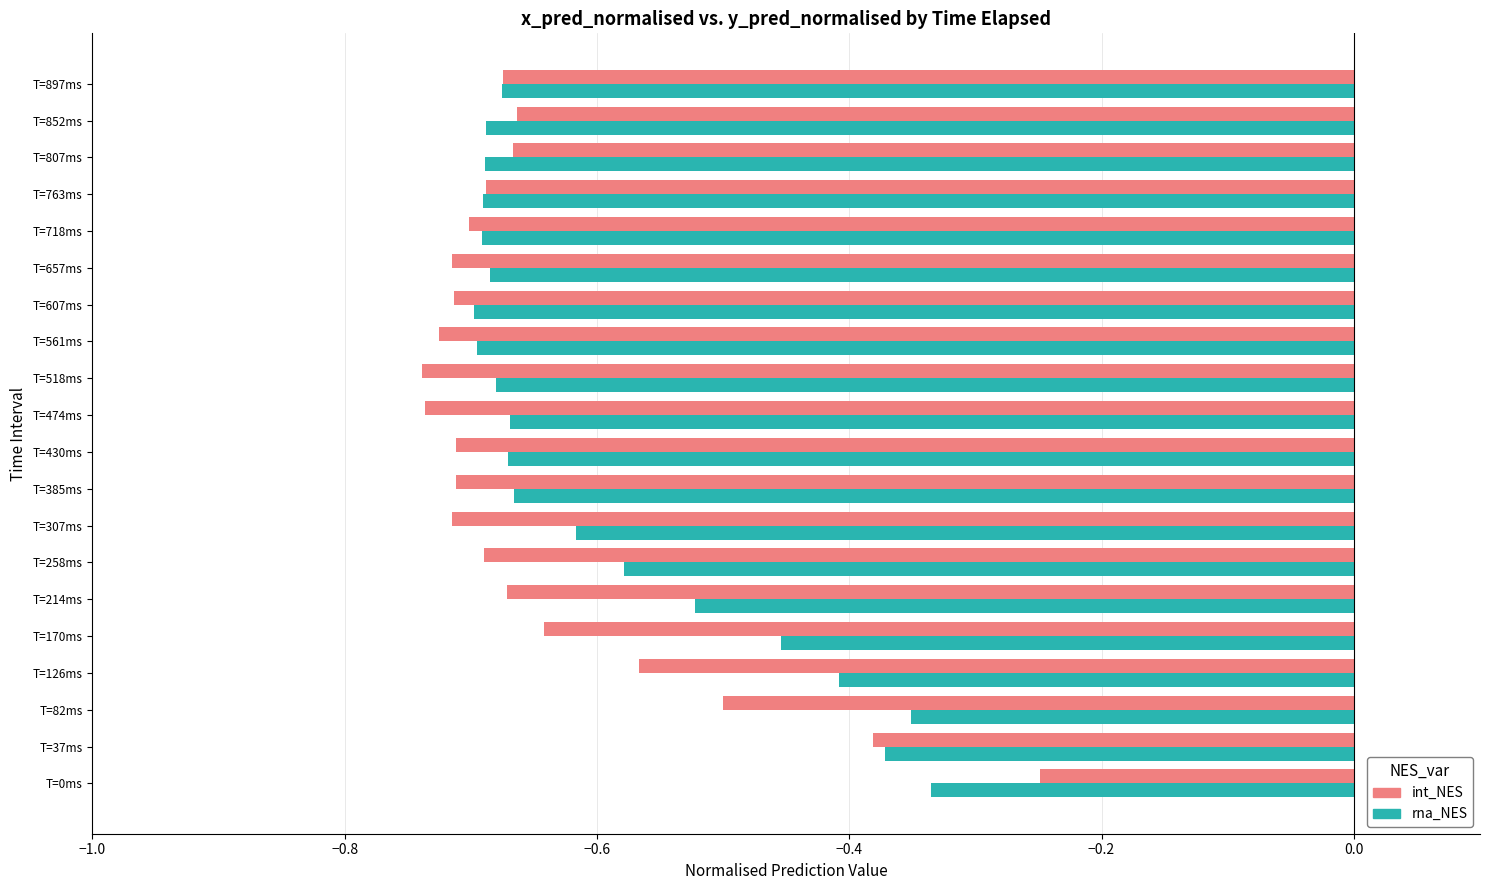

Which series has the widest spread of values?

int_NES